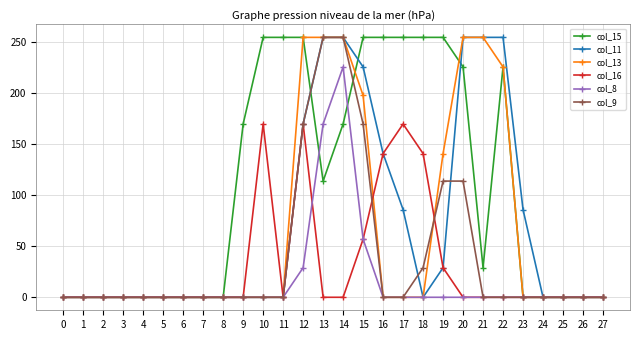

What is the difference between the col_11 values at 8 and 16?

141